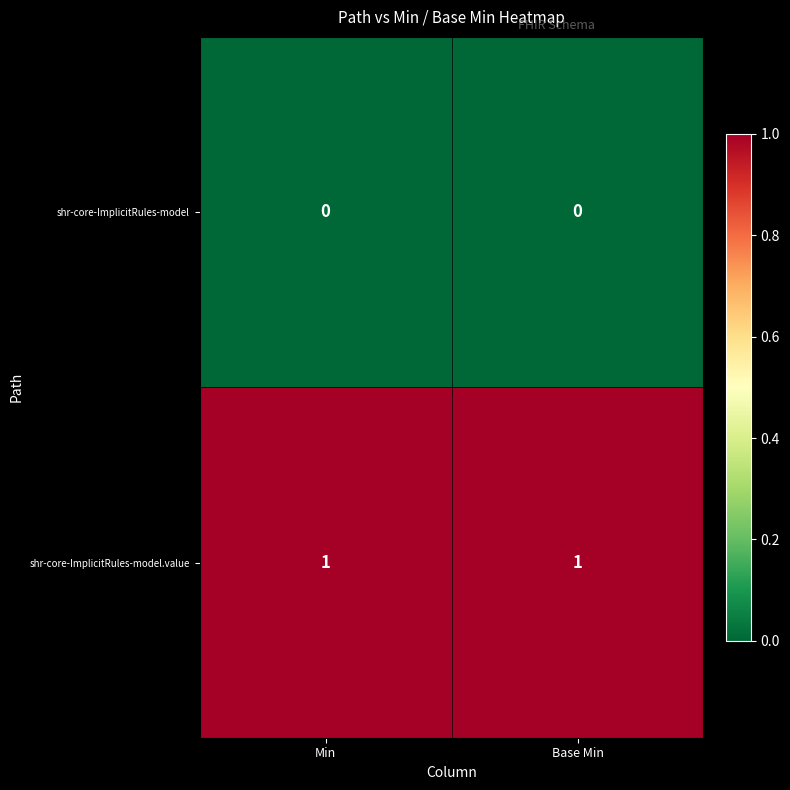

True or false: shr-core-ImplicitRules-model has a value of 0 at Min.

True